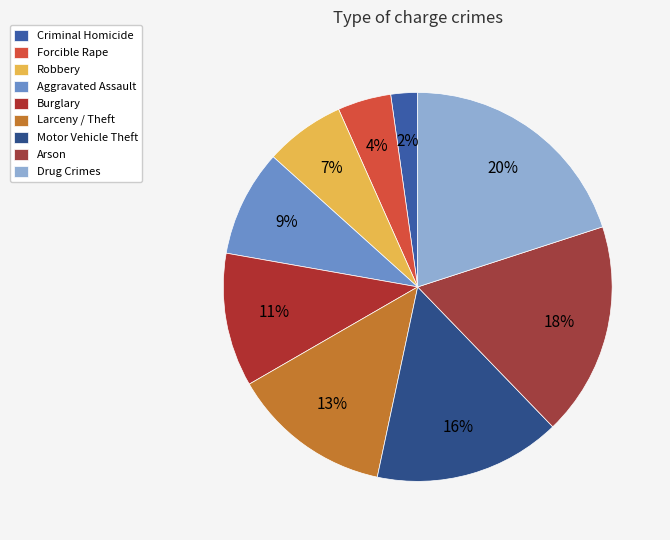

What is the ratio of the value at Motor Vehicle Theft to the value at Burglary?

1.4